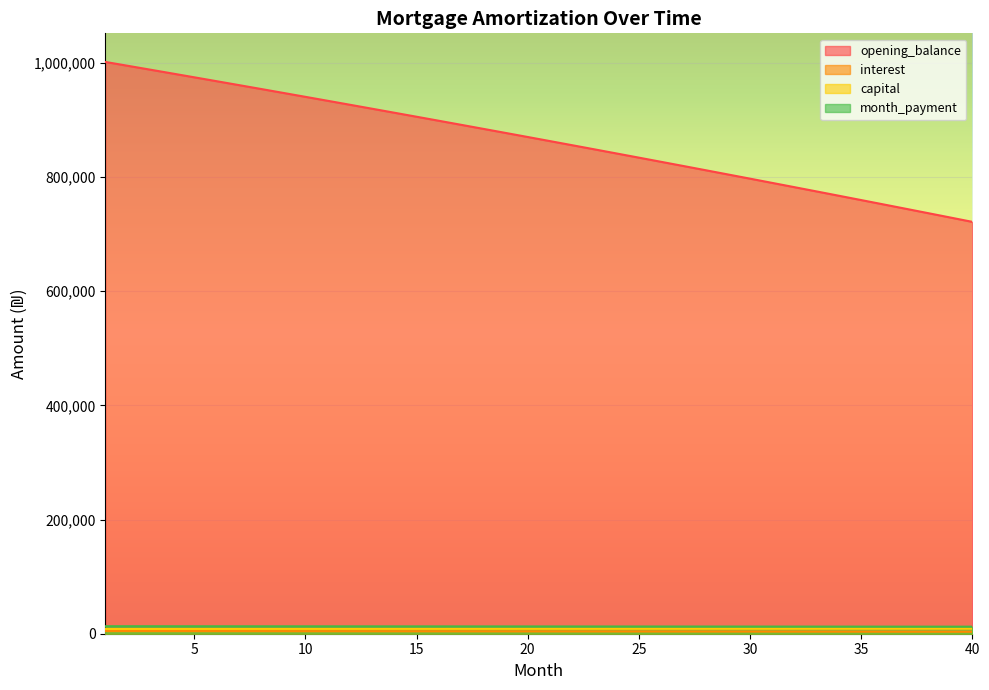

True or false: capital and interest cross at least once.

False